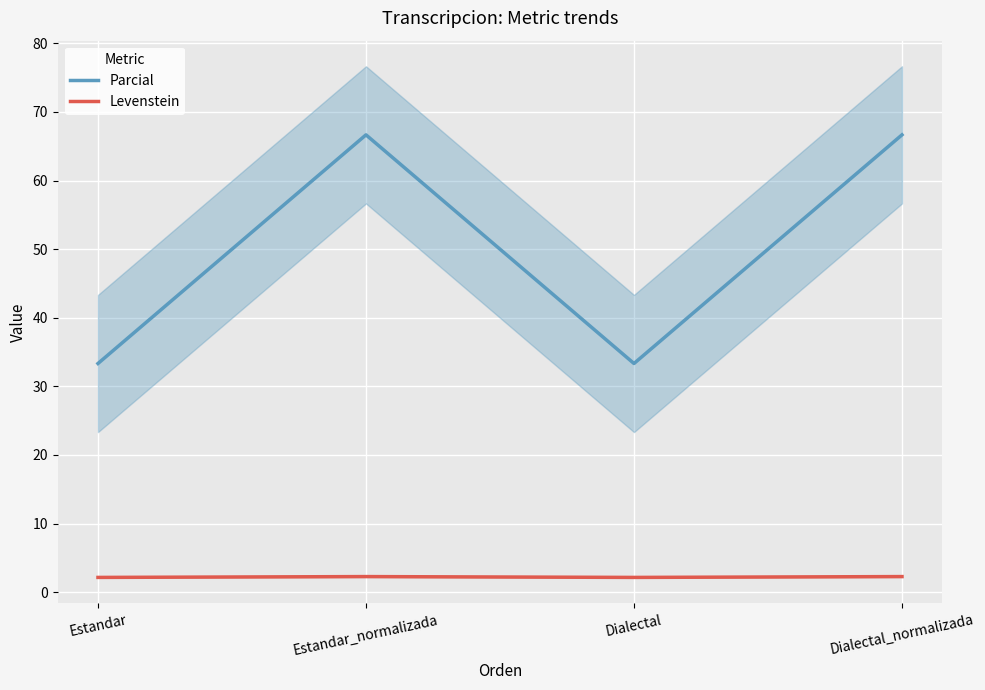

At how many categories does at least one series exceed 34?

2